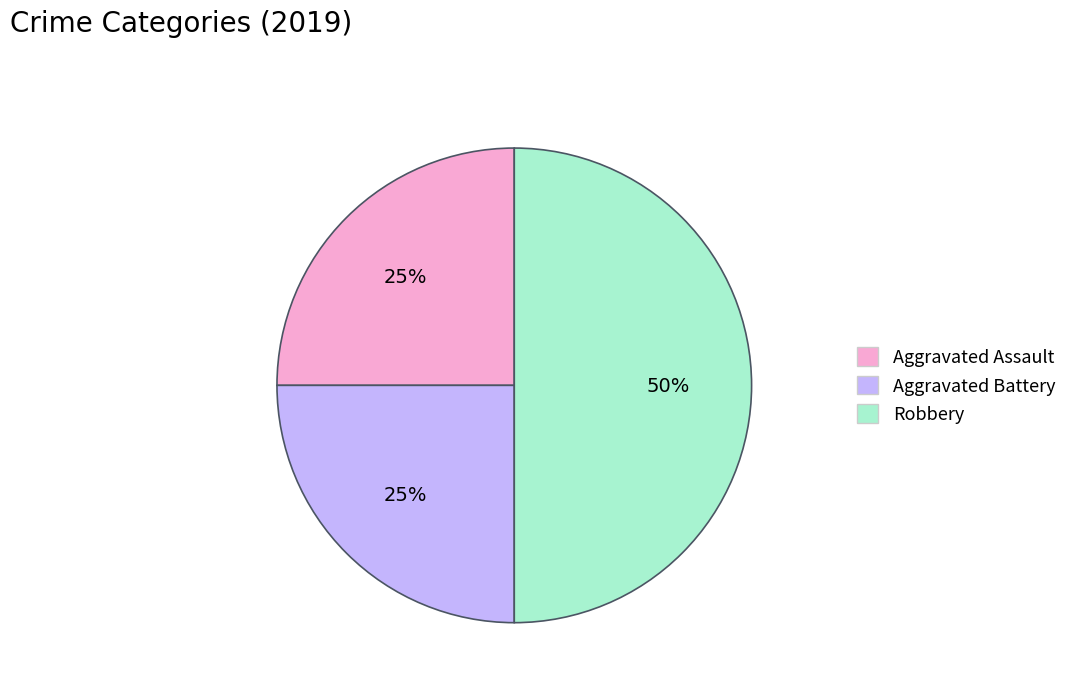

To the nearest percent, what portion does Robbery represent?

50%